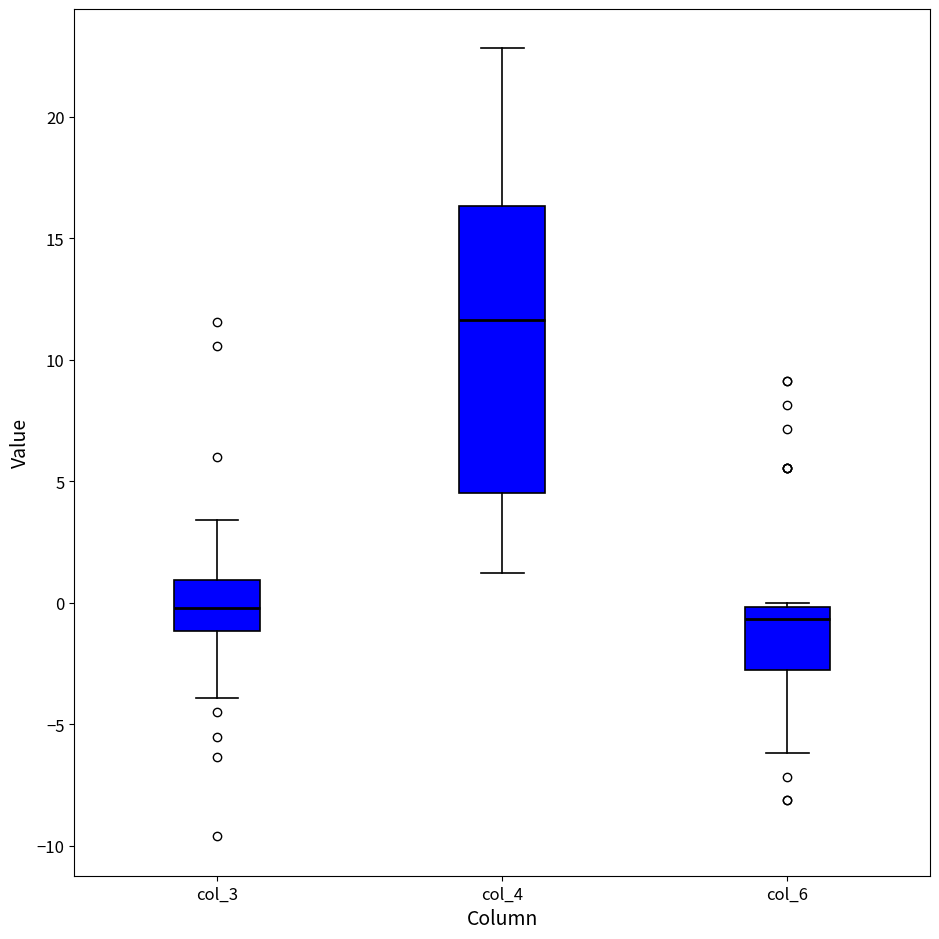

Reading left to right, transcribe this box plot: for each box, give where its median line is, the range the box spans, and where its two whiskers end, as read against the y-axis. The values are not printed on the chart, so give them approximately, as read against the axis.

col_3: median 0.0, box -1.0 to 1.0, whiskers -4.0 to 3.5
col_4: median 11.5, box 4.5 to 16.5, whiskers 1.0 to 23.0
col_6: median -0.5, box -3.0 to 0.0, whiskers -6.0 to 0.0 (just above the box's upper edge)